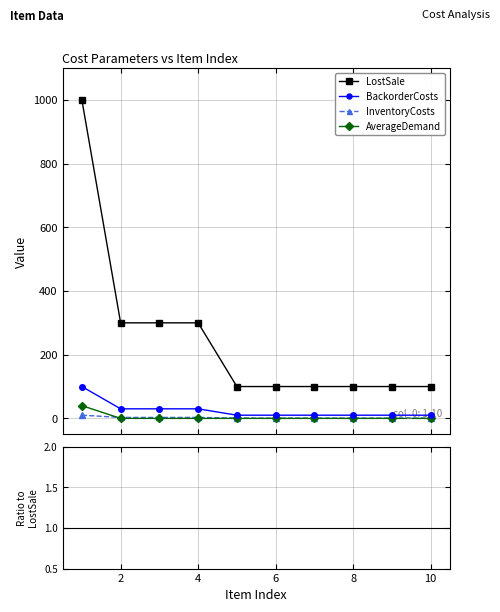

How many series are shown in this chart?

4